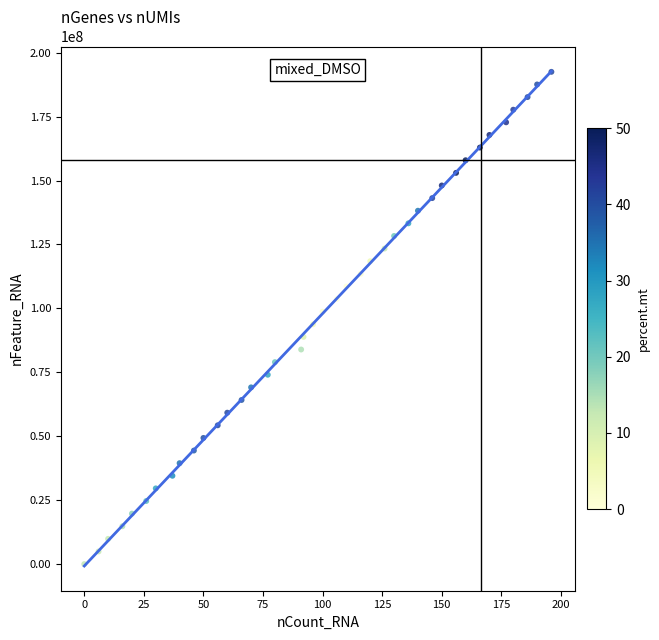

What is the range of X values (max minus min)?

196